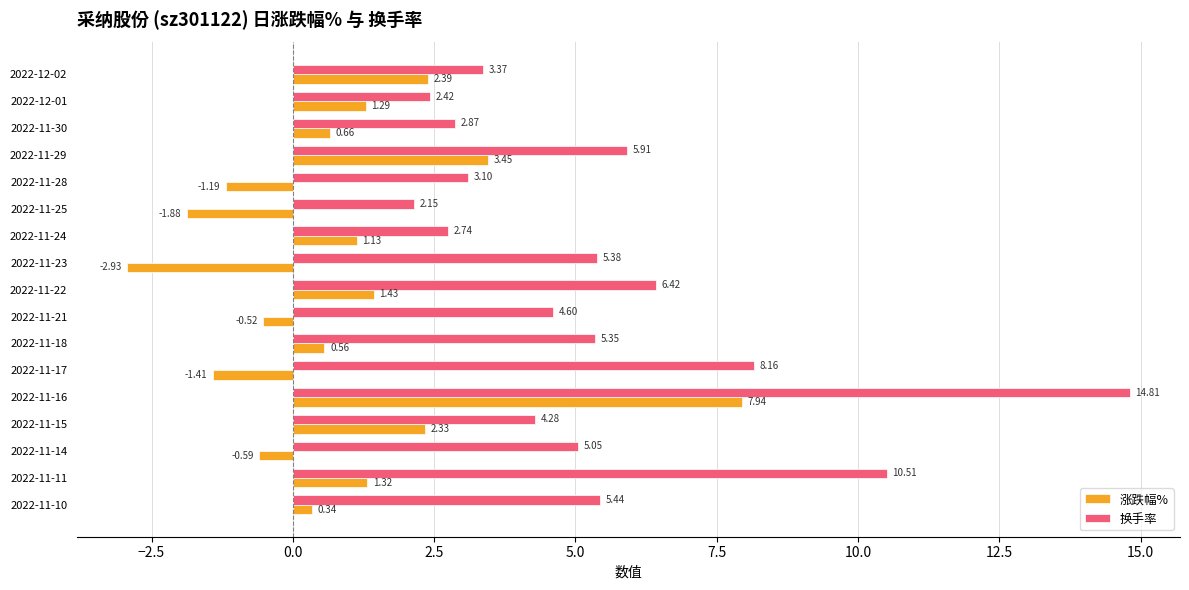

How many data points does each series have?

17